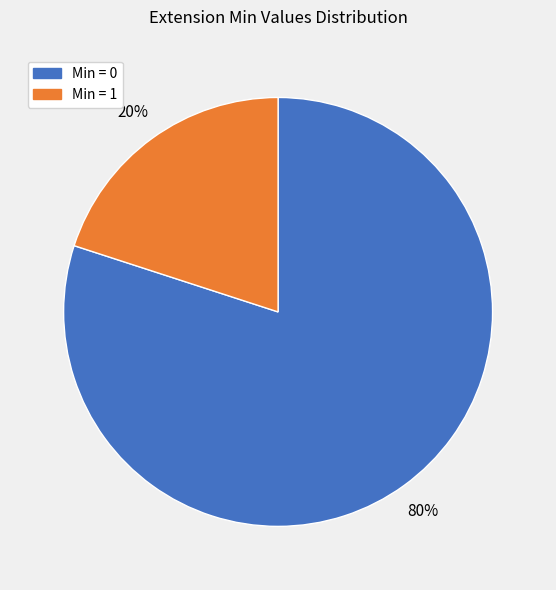

Count the number of slices in the pie.

2